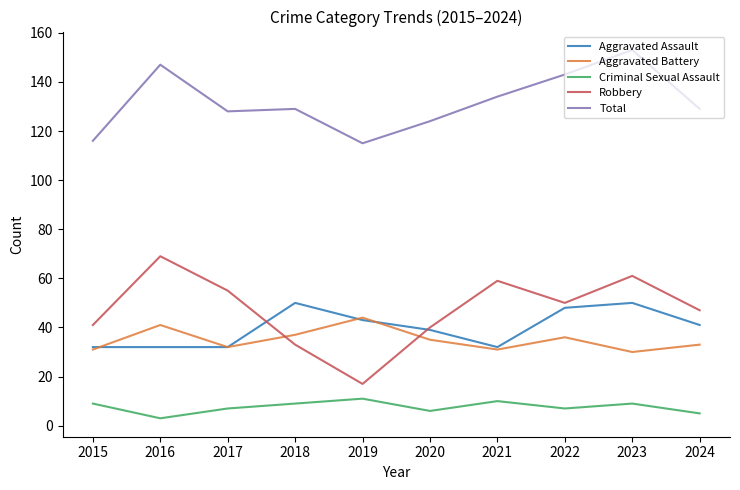

How many Total values are between 124 and 143?

6